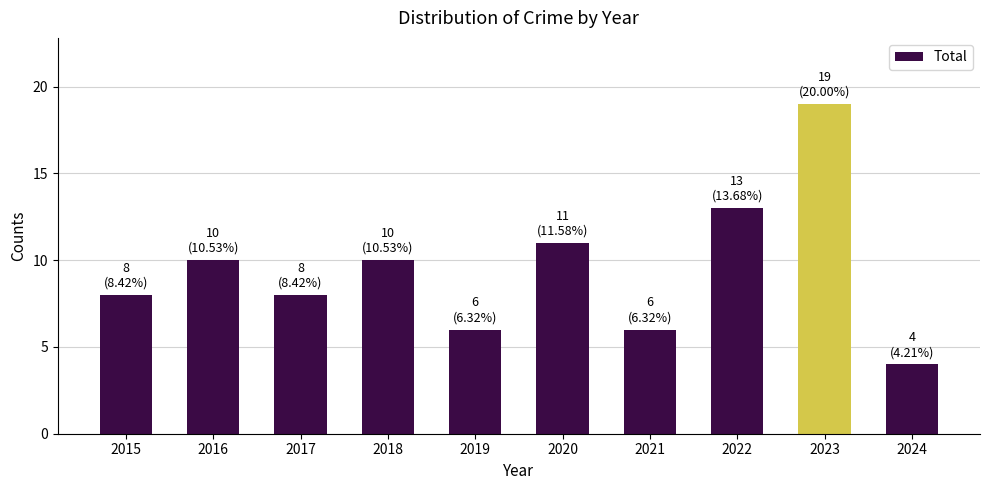

What is the value of the 3rd bar from the left?

8